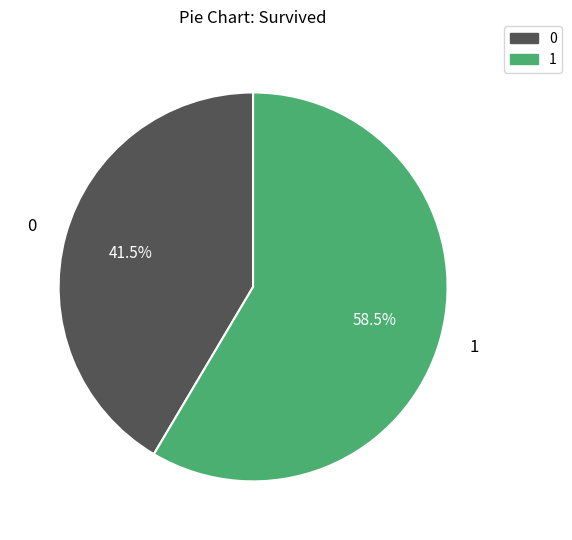

Between 0 and 1, which is larger?

1